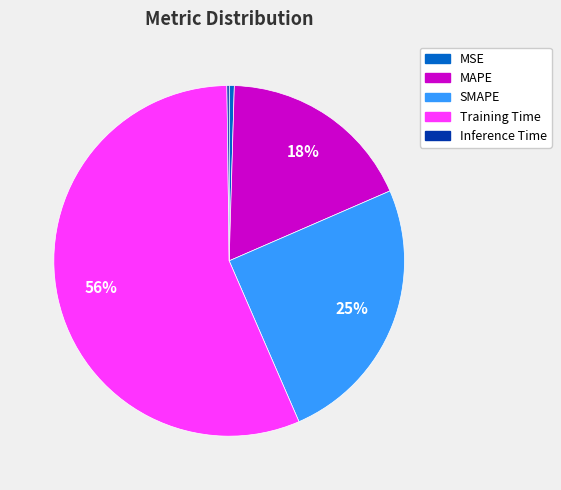

What is the largest slice in the pie chart?

Training Time